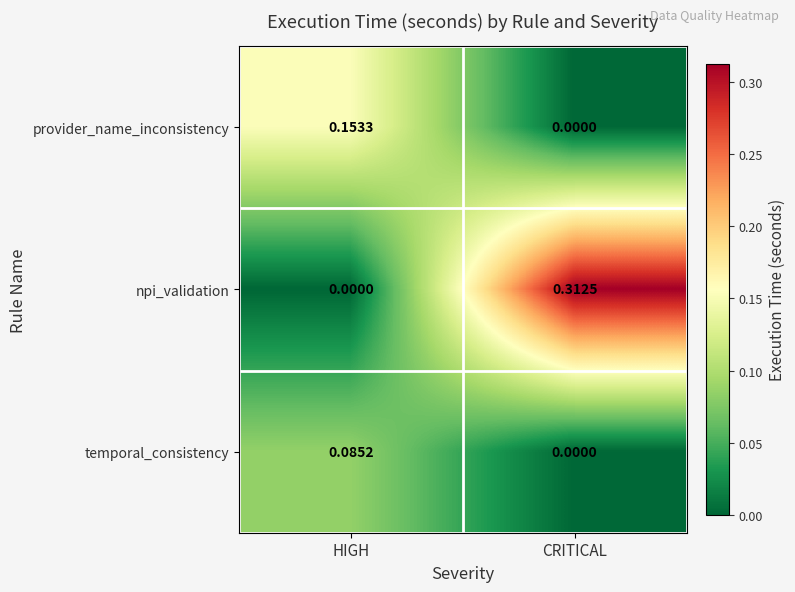

Which category has the highest value in the temporal_consistency series?

HIGH